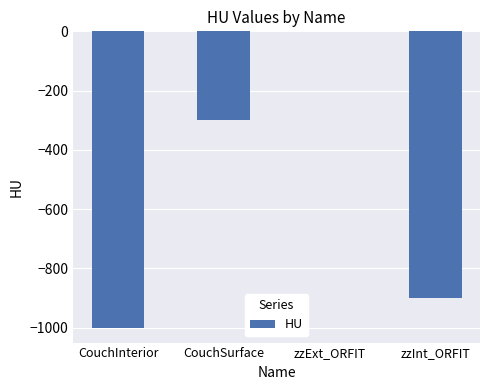

Reading right to left, extract all data points from this chart.

zzInt_ORFIT=-900	zzExt_ORFIT=0	CouchSurface=-300	CouchInterior=-1000